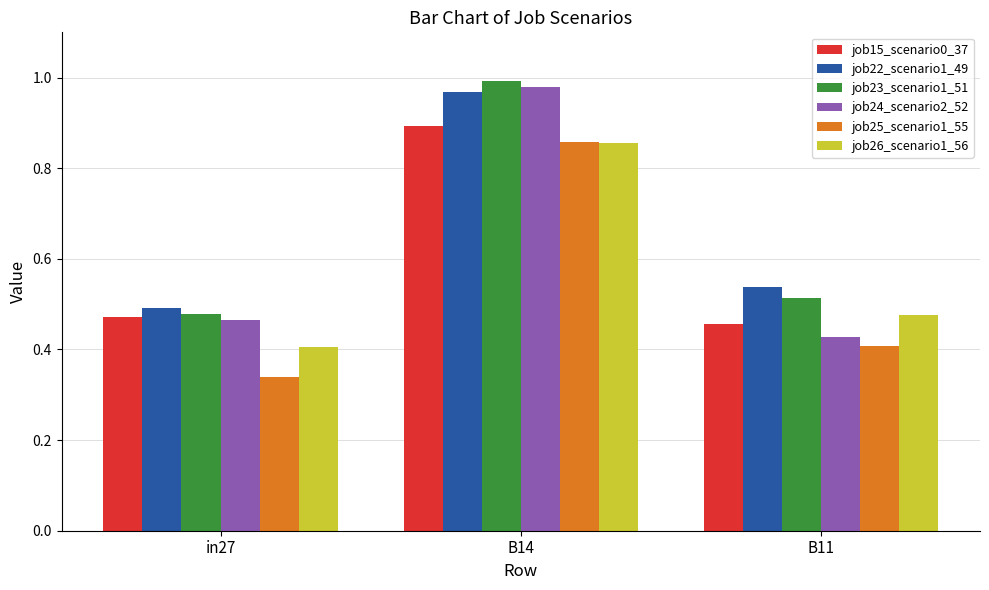

What is the label of the 1st bar from the left?

in27